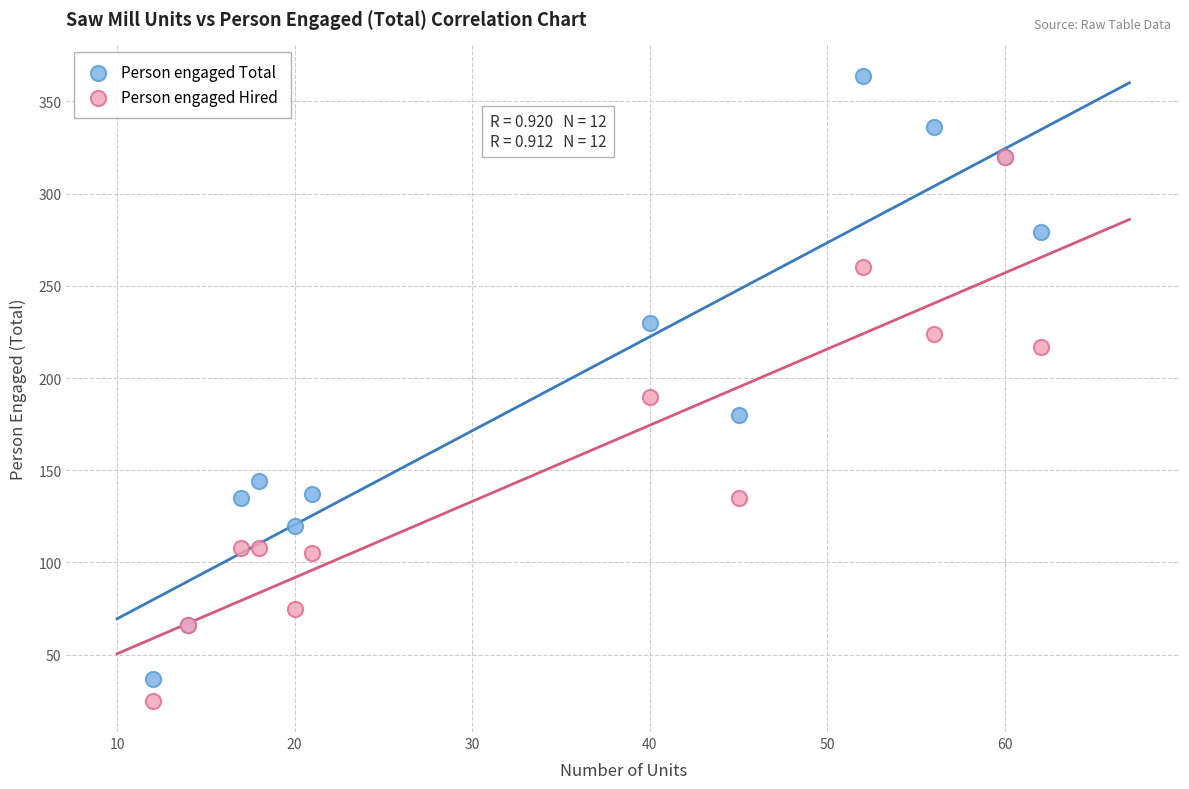

Which series has the widest spread of Y values?

Person engaged Total